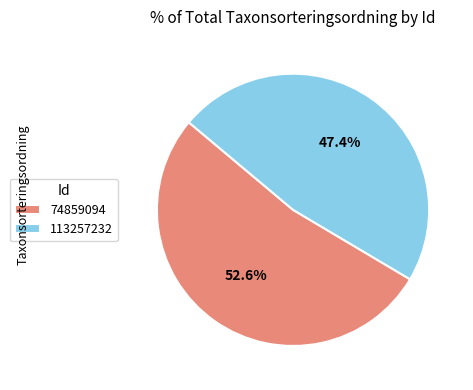

Which has a higher value, 113257232 or 74859094?

74859094